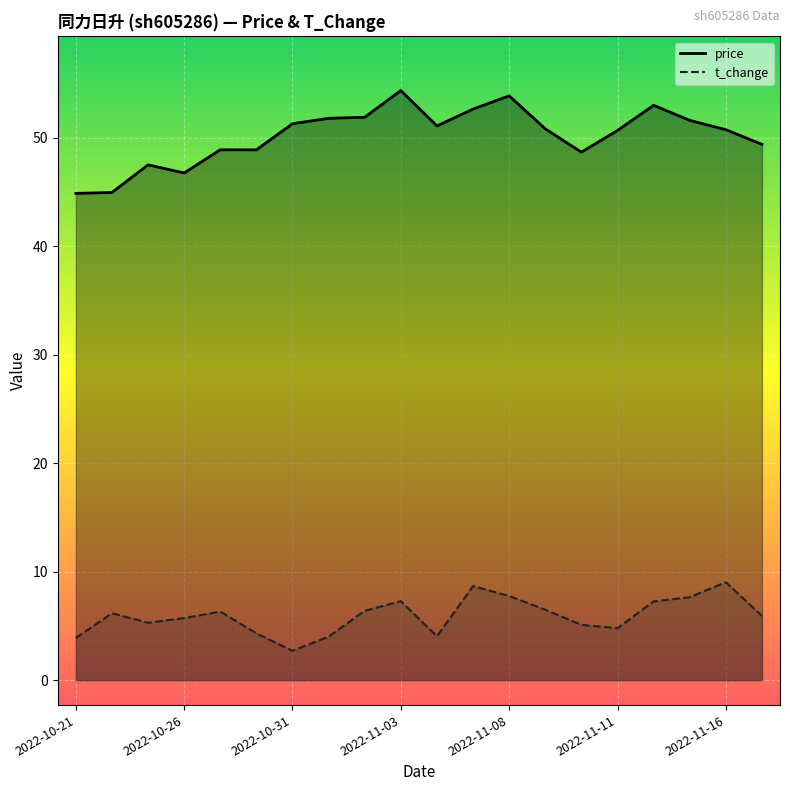

What is the value of the t_change point at the 19th from the left?

9.0